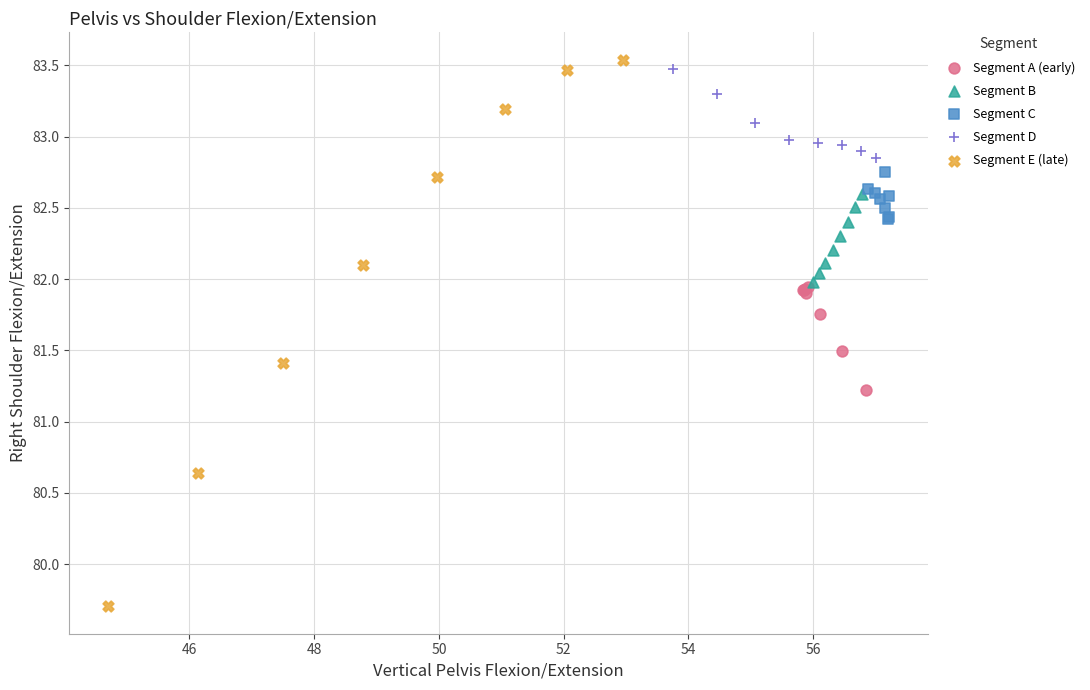

Which series reaches the maximum Y coordinate?

Segment E (late)